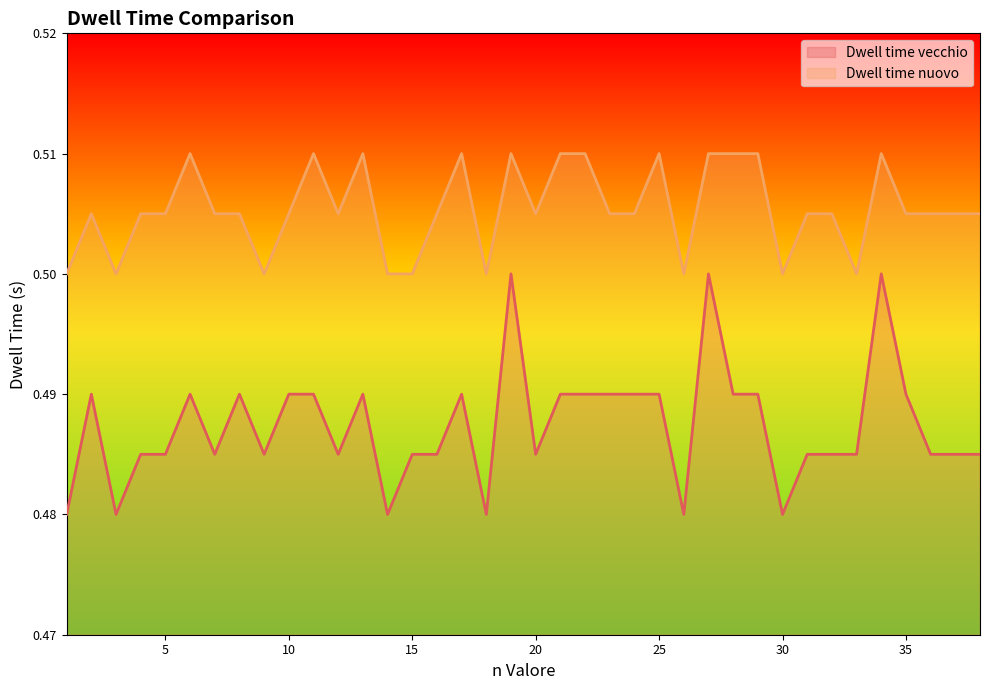

Is the value of Dwell time vecchio at 24 greater than the value of Dwell time nuovo at 38?

No